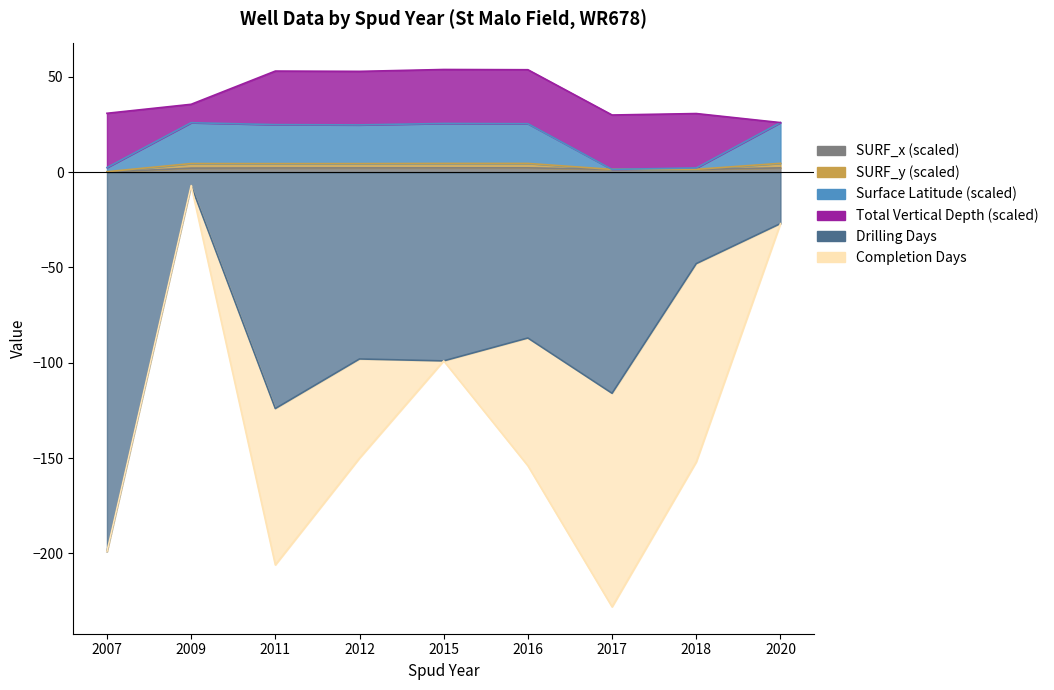

At which category does SURF_y reach its first local peak?

2009